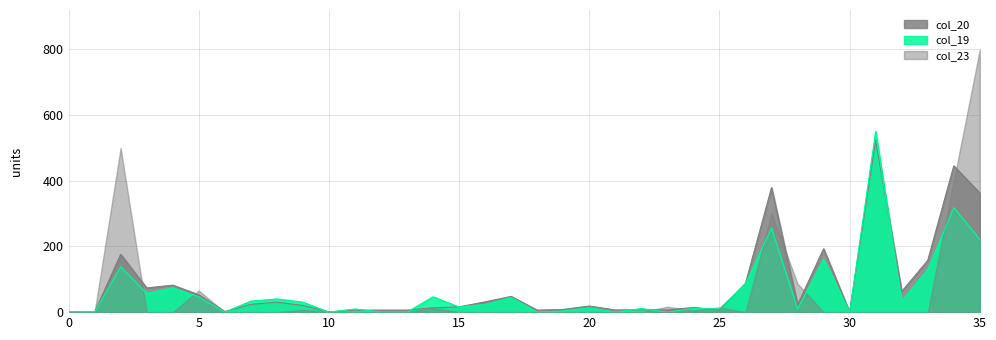

Rank the series by their maximum value, from lowest to highest.

col_20, col_19, col_23